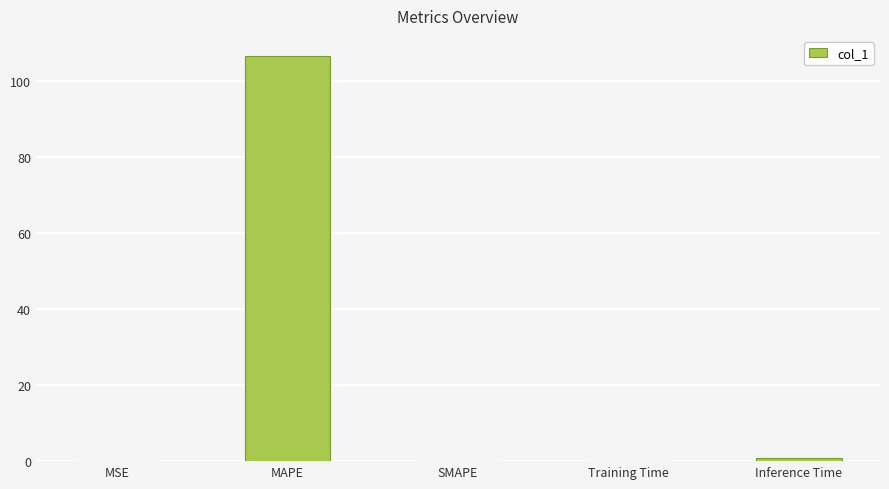

The value at SMAPE is 0.0. True or false?

True